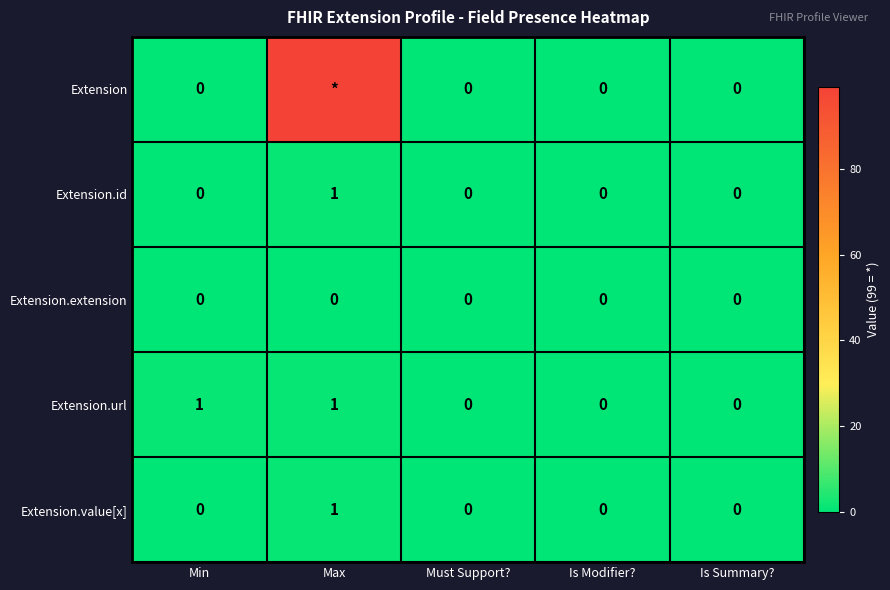

How many series are shown in this chart?

5